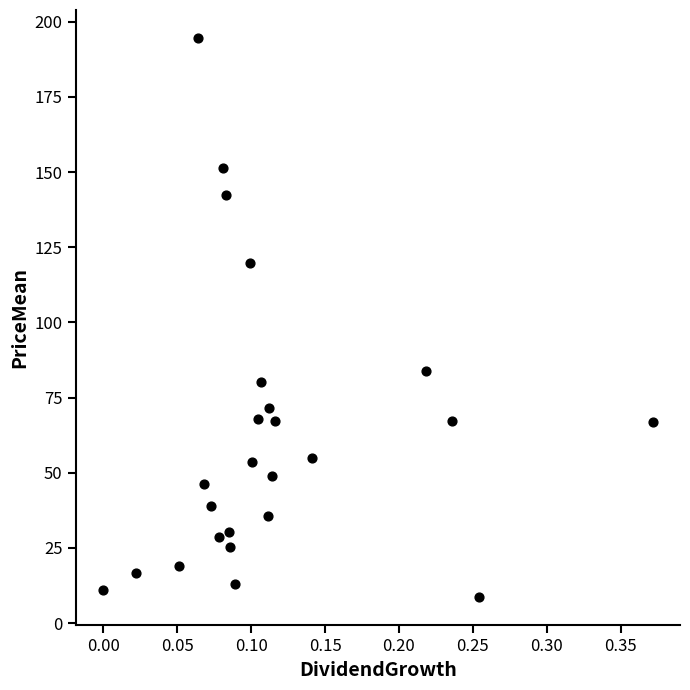

What is the range of Y values (max minus min)?

186.0